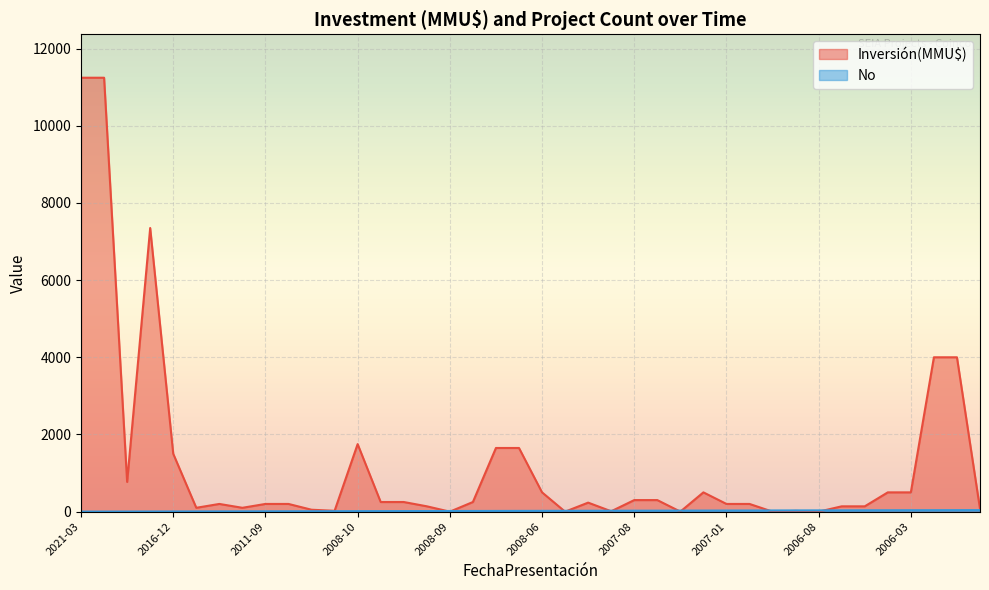

List the series in order of their overall mean, lowest first.

No, Inversión(MMU$)